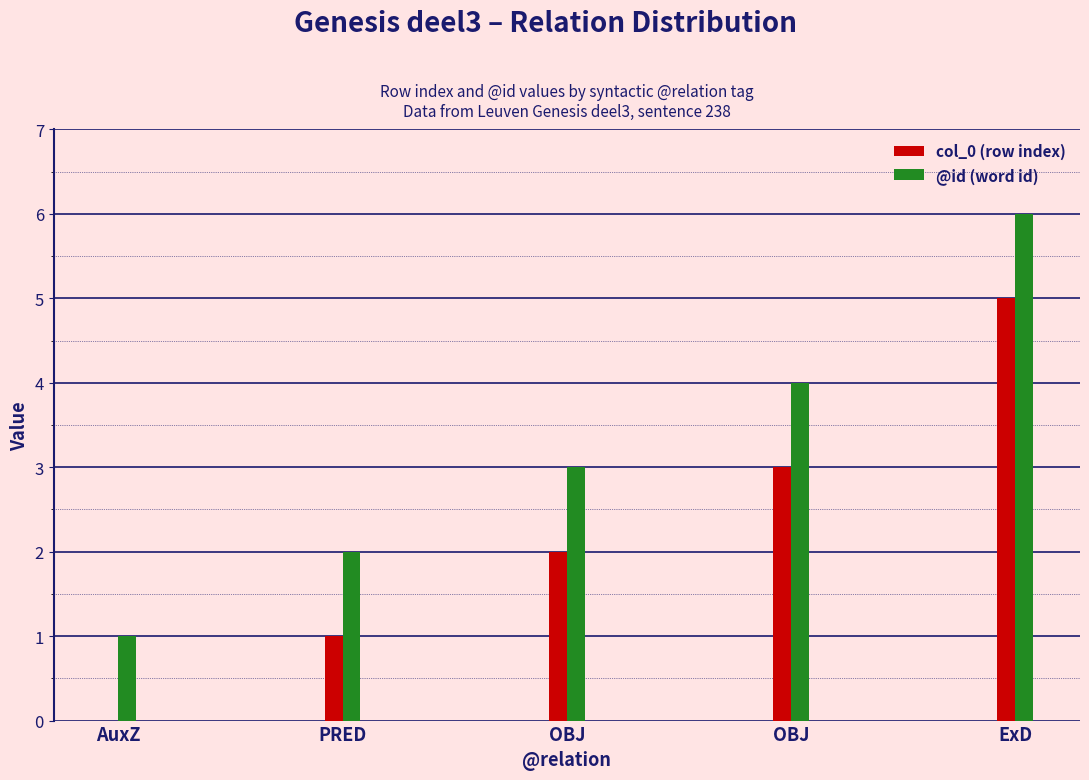

What are all the series names shown in the legend?

col_0 (row index), @id (word id)